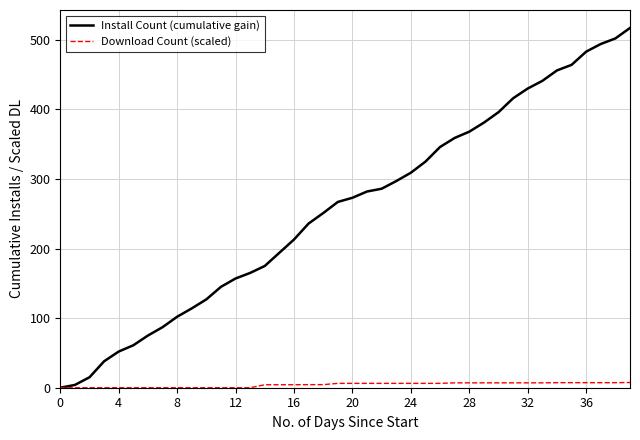

Which series has the largest range (max minus min)?

Install Count (cumulative gain)